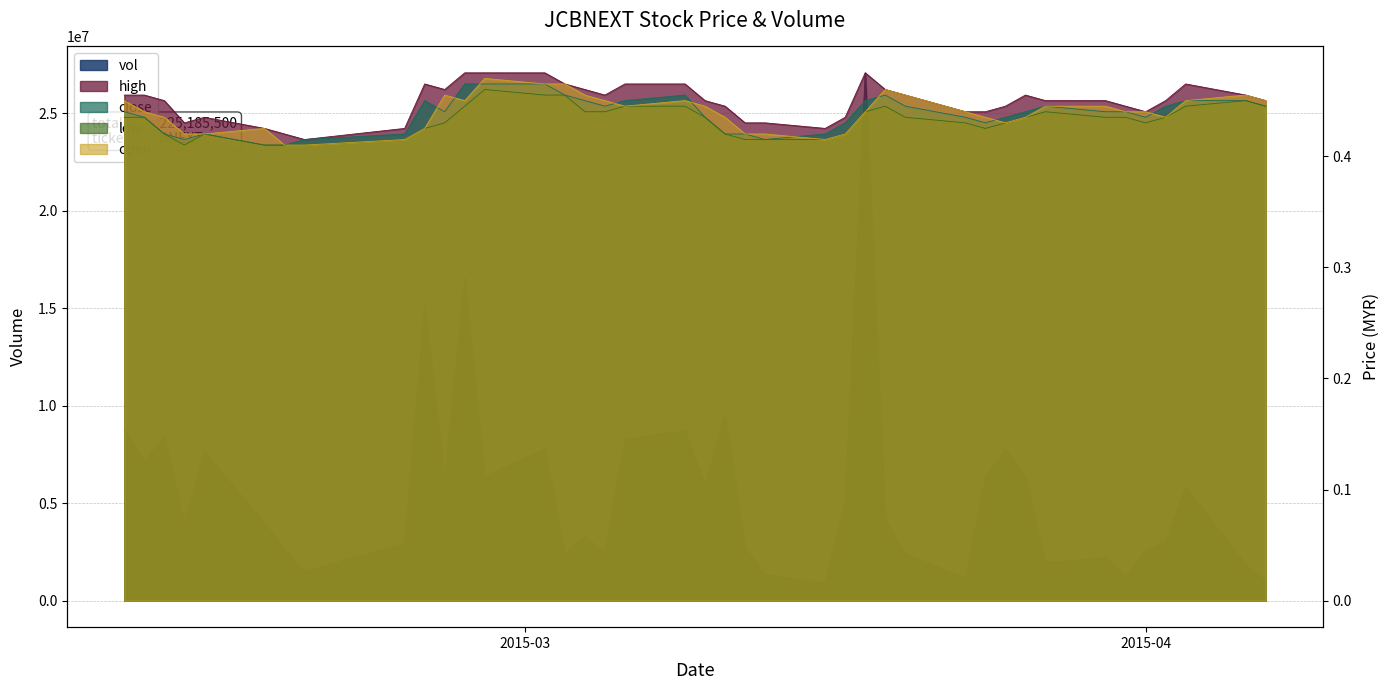

True or false: high and open intersect in this chart.

False